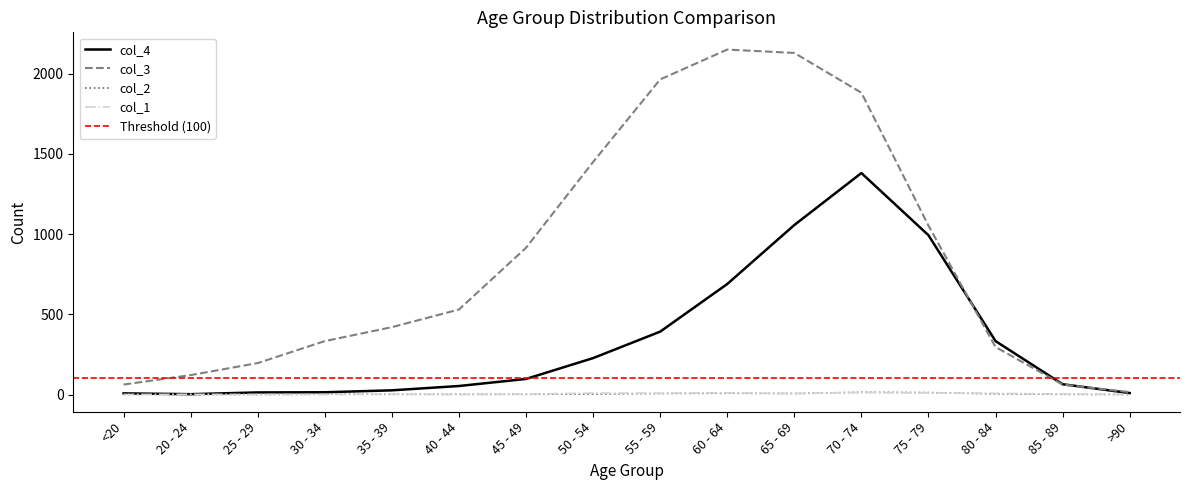

Does the chart display data point markers on the line(s)?

No